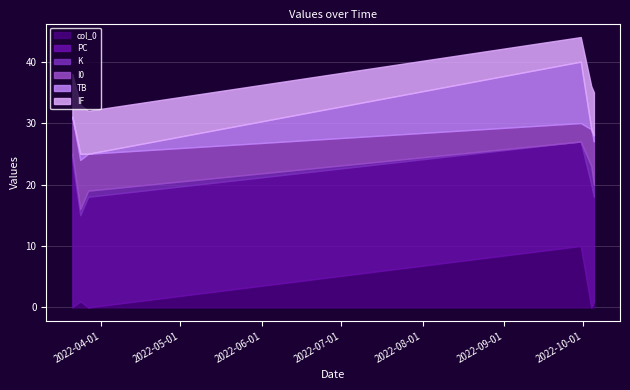

How many series are shown in this chart?

6